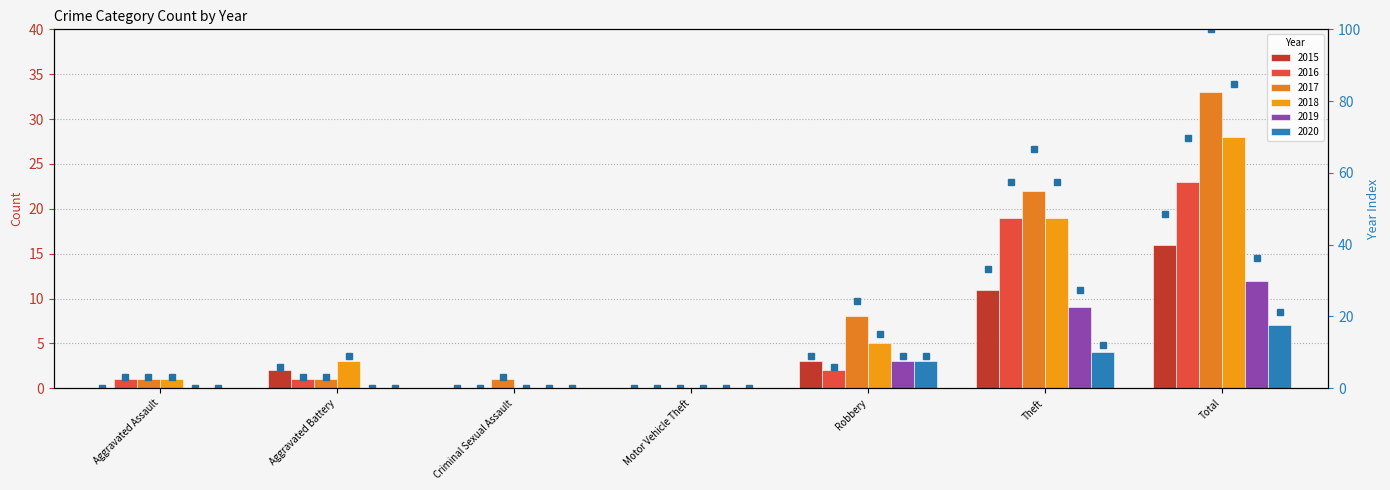

What is the label of the 5th bar from the right?

Criminal Sexual Assault